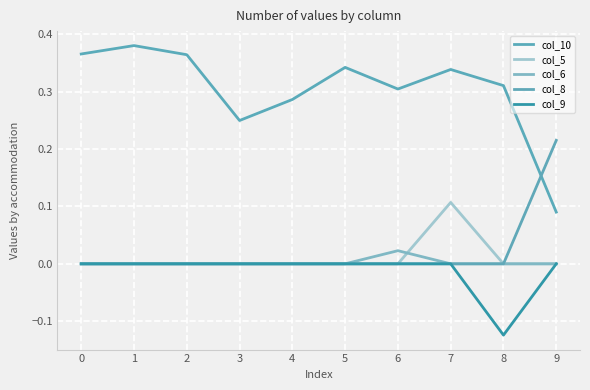

Is this an area chart (filled region under the line)?

No